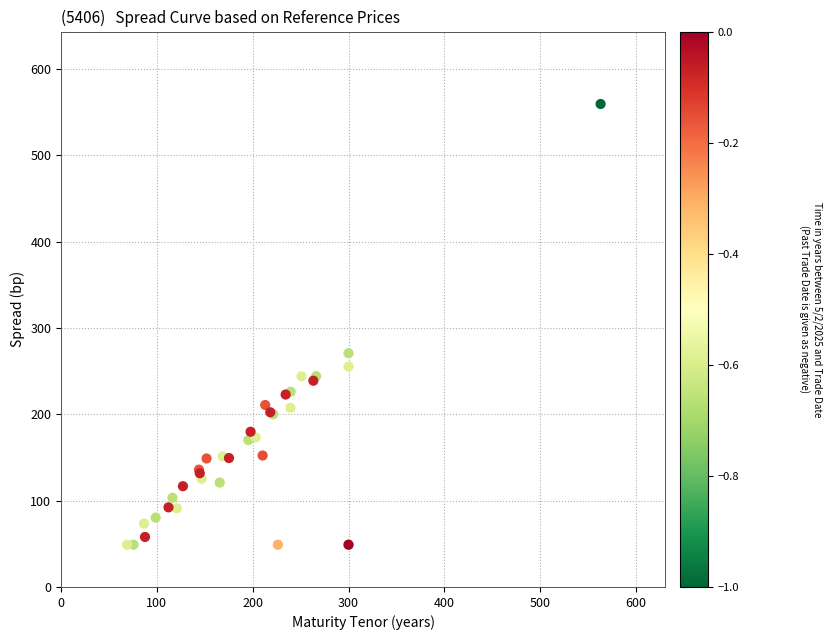

What Y value in the scatter plot is closest to 304?

270.8